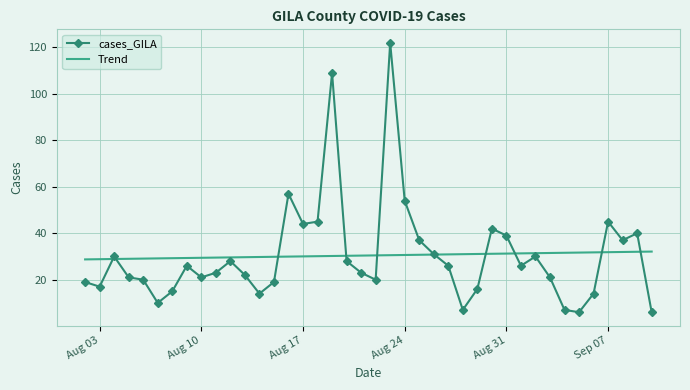

List the series in order of their peak value, highest first.

cases_GILA, Trend